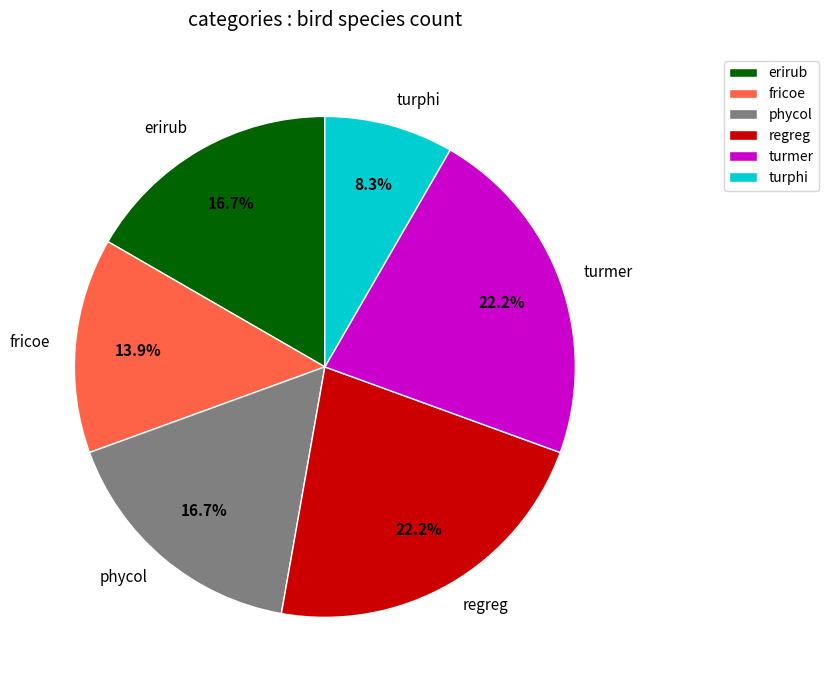

What percentage is the turphi slice, to the nearest percent?

8%